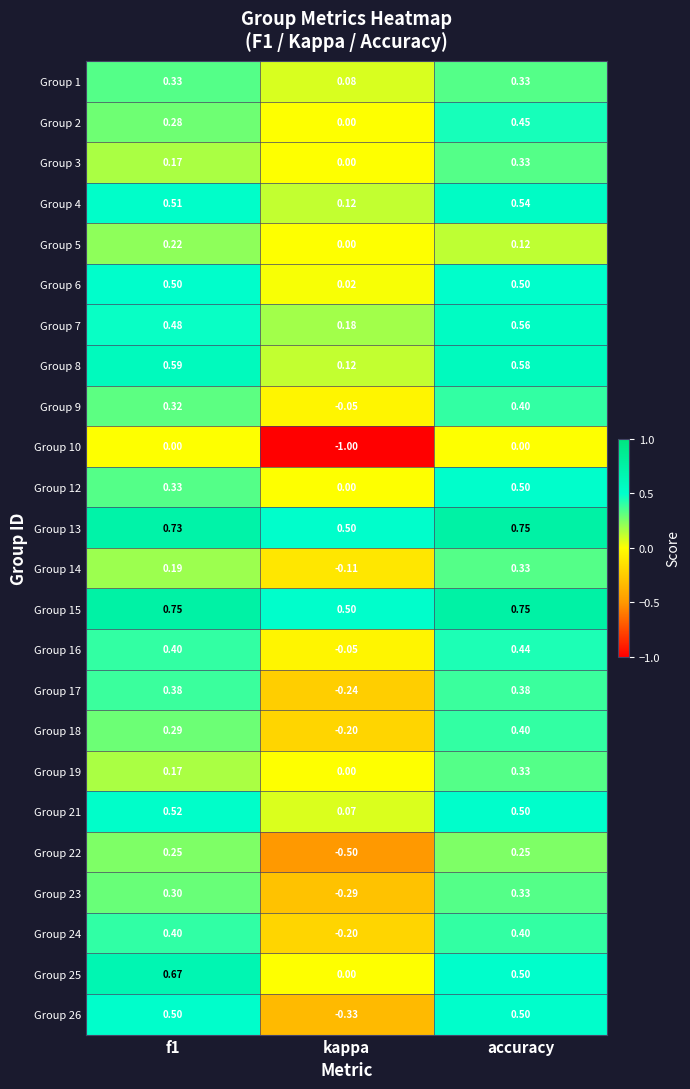

Where is Group 21 nearest to the value 0?

kappa